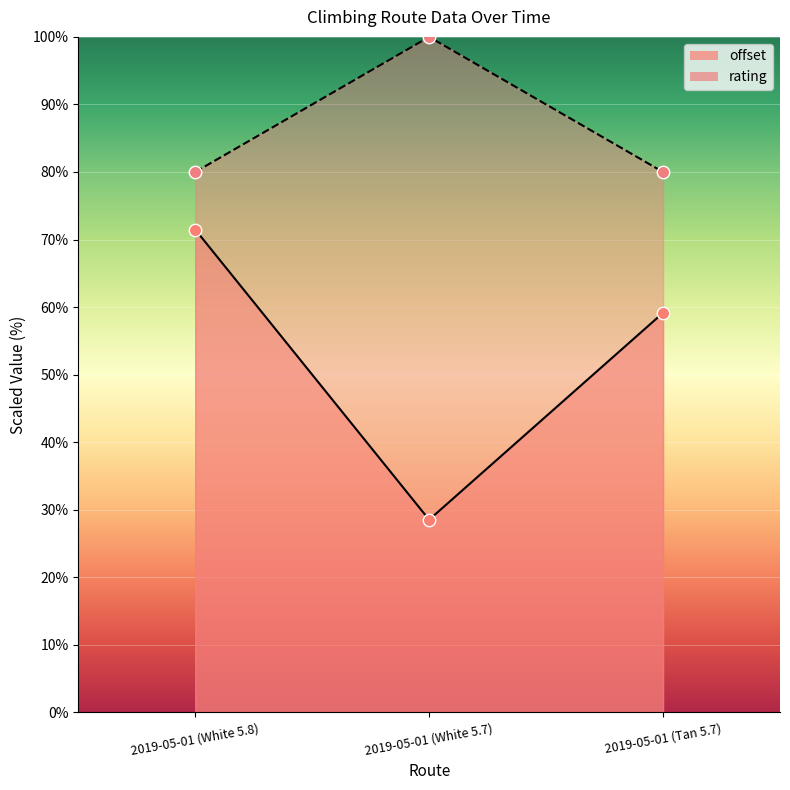

Which series contains the lowest Y value?

offset